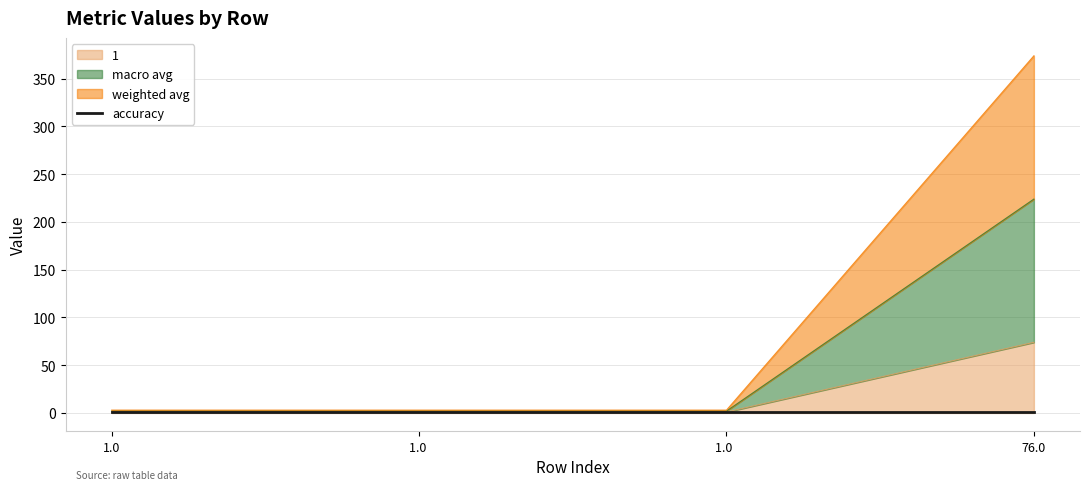

What is the difference between the maximum and minimum values in the 1 series?

73